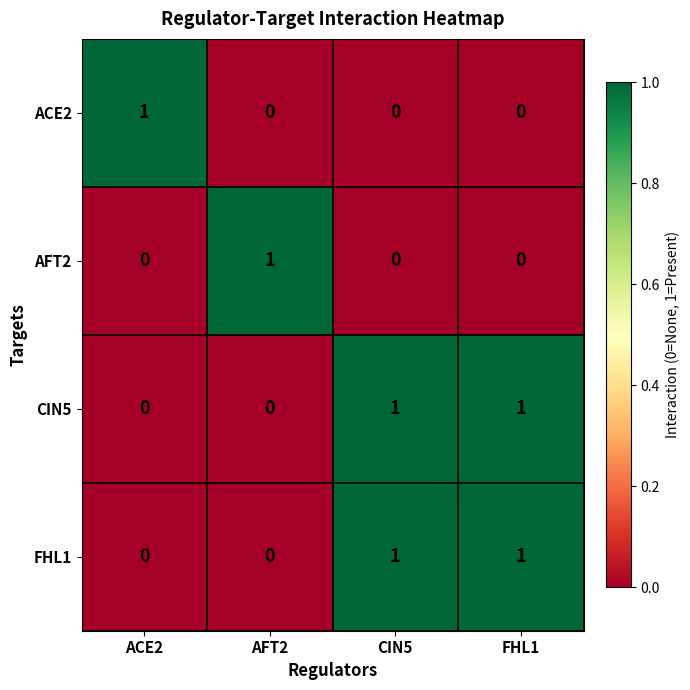

True or false: ACE2 has a value of 0 at CIN5.

True